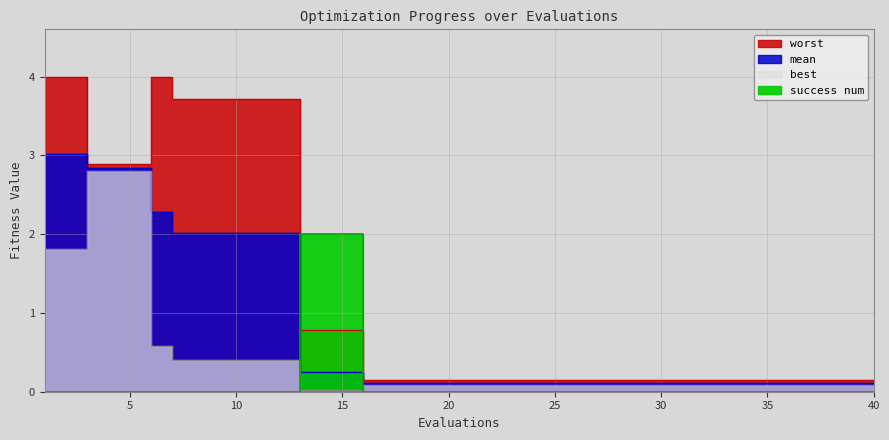

How many intersections are there between success num and worst?

2